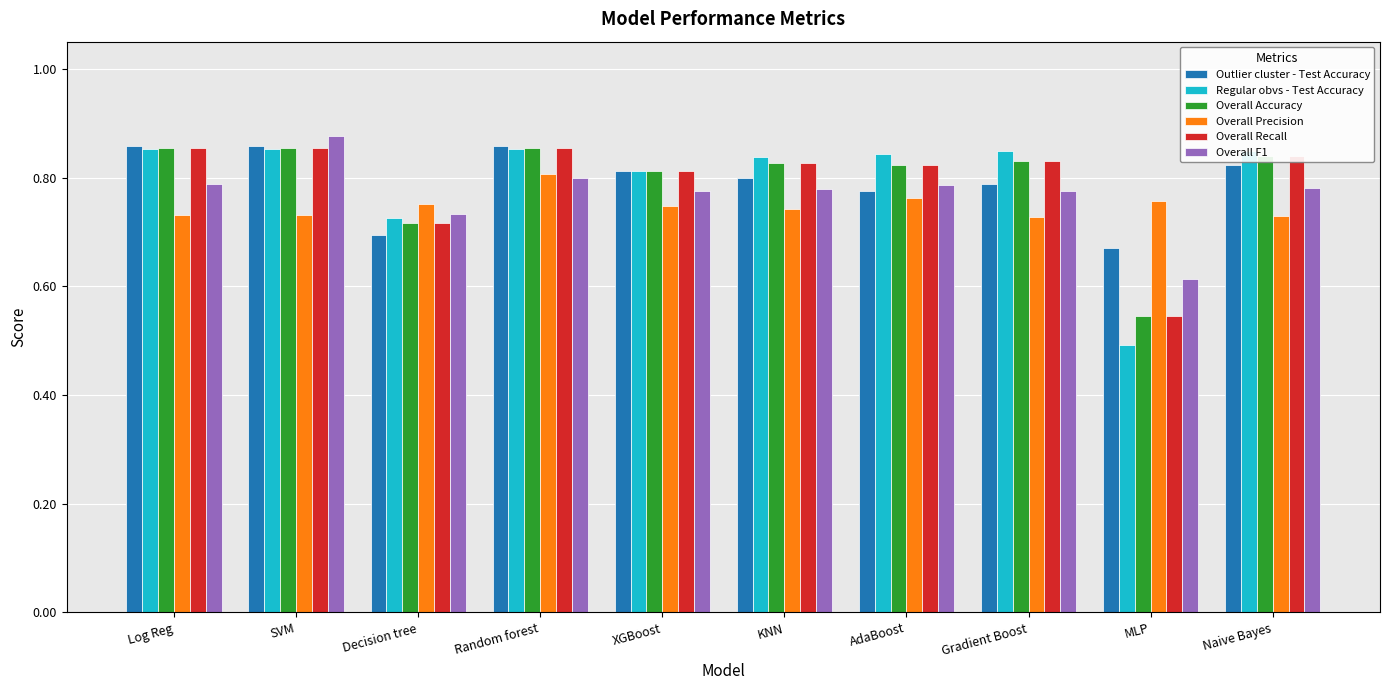

What is the label of the 9th bar from the left?

MLP